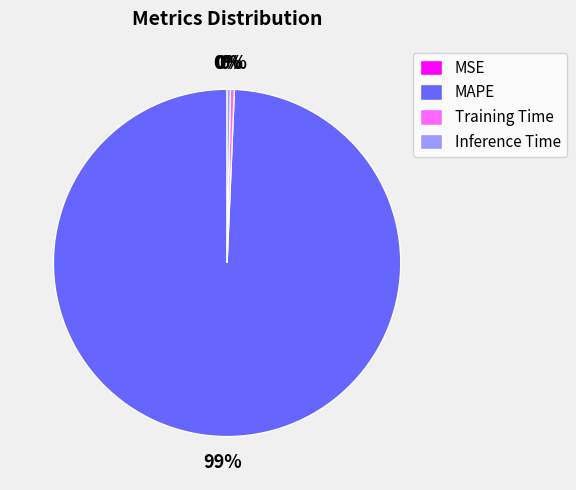

Does MAPE represent more than half of the total?

Yes